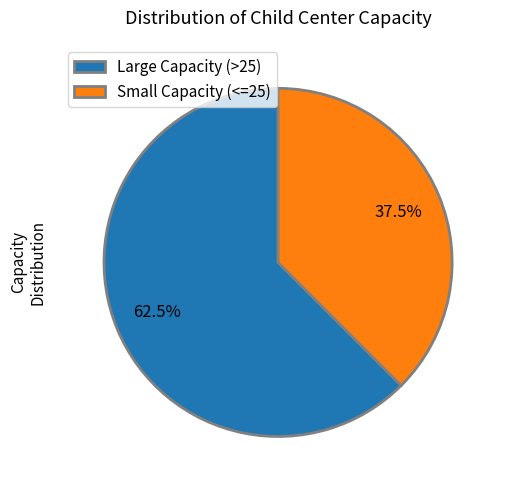

What is the largest slice in the pie chart?

Large Capacity (>25)